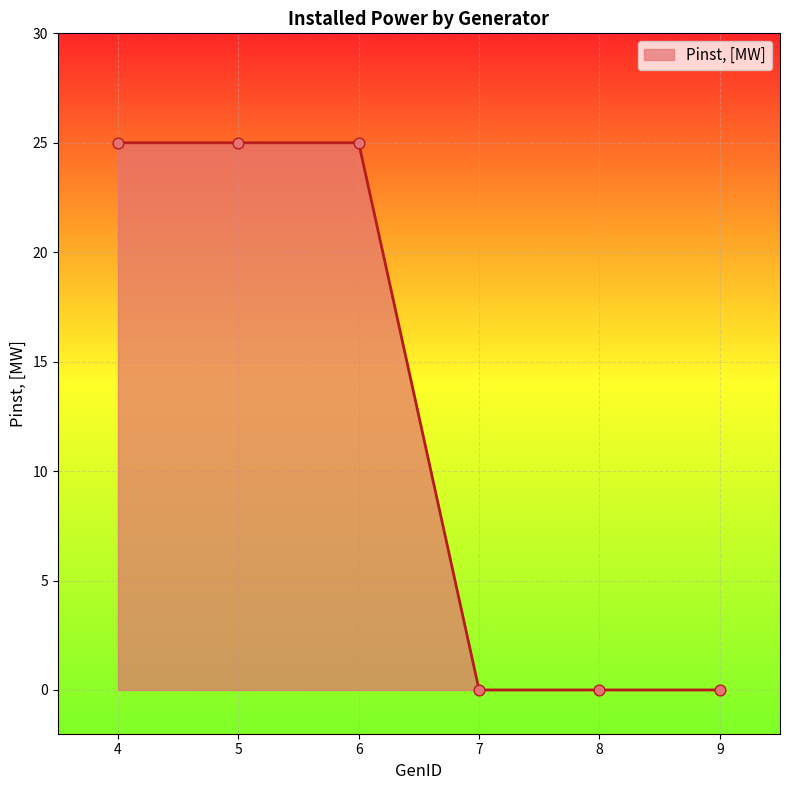

Which has a higher value, 9 or 4?

4